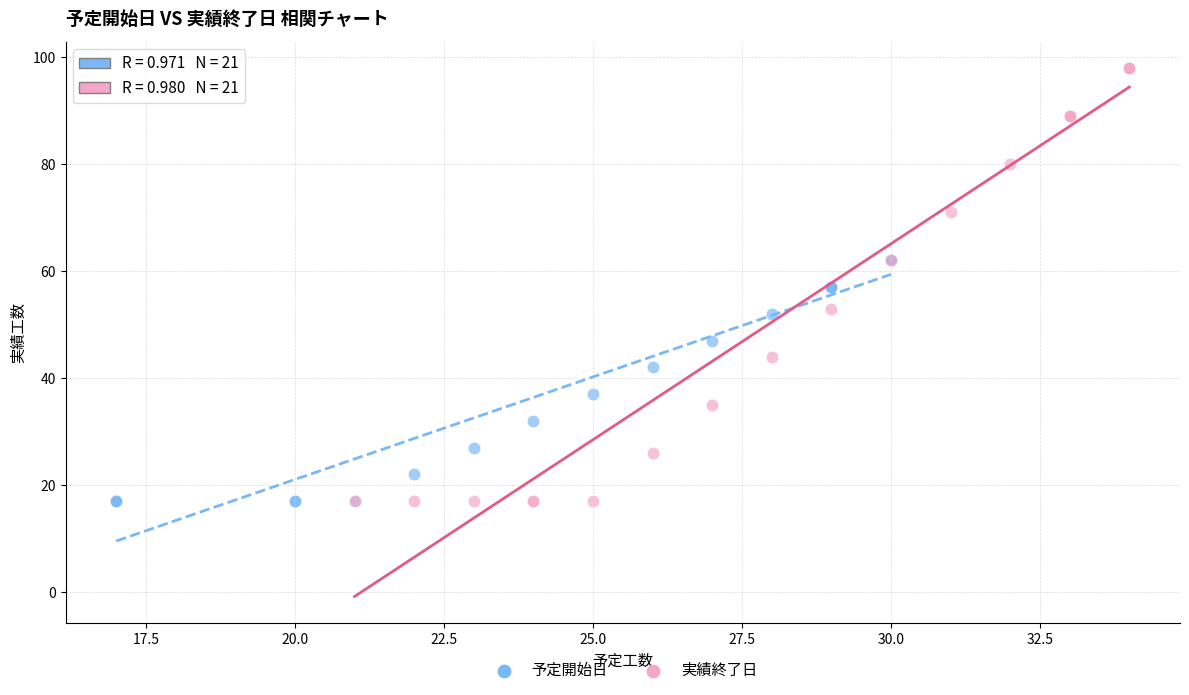

What are all the series names shown in the legend?

予定開始日, 実績終了日